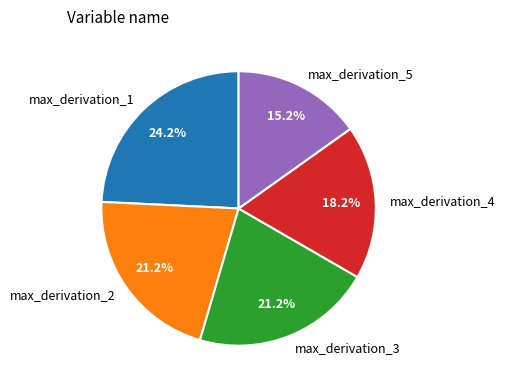

The max_derivation_2 slice represents 21% of the pie. True or false?

True